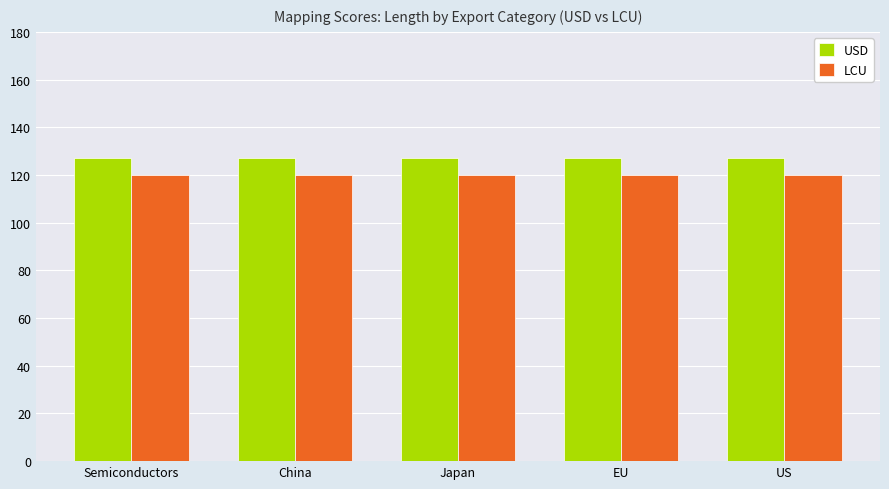

Reading right to left, extract all data points from this chart.

USD: 127	127	127	127	127
LCU: 120	120	120	120	120